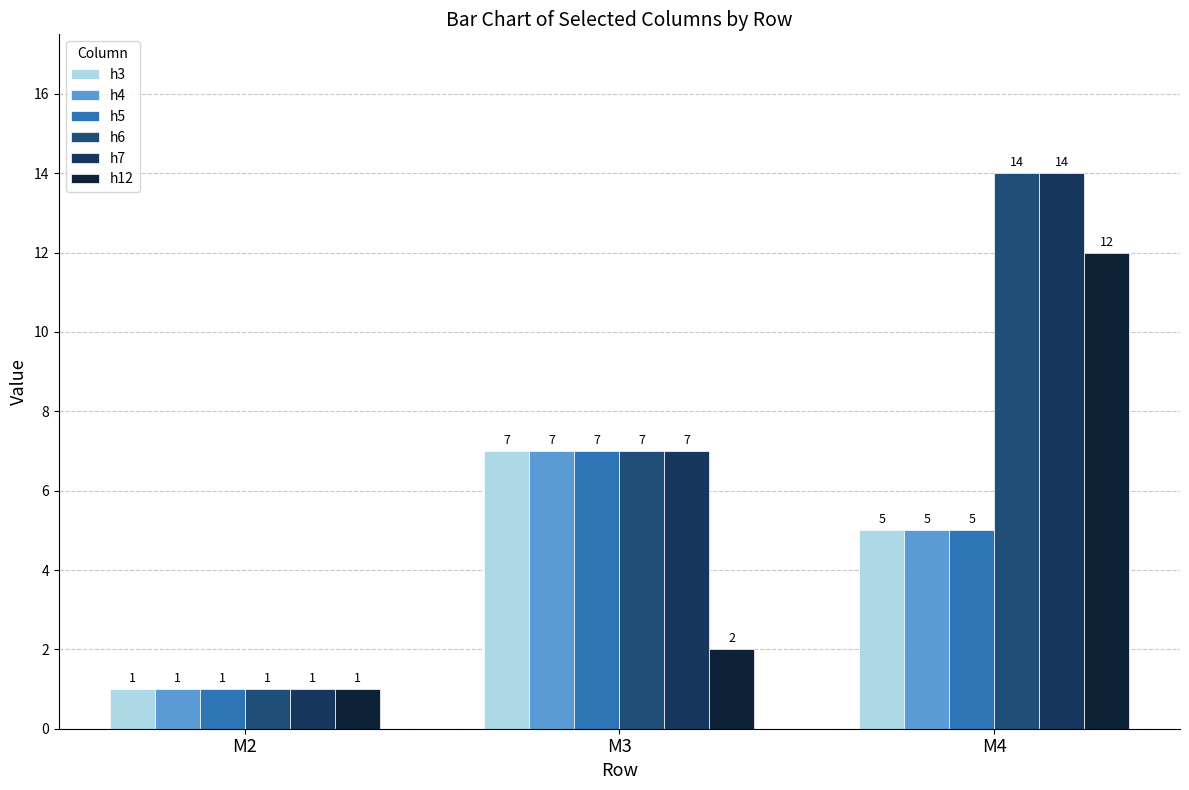

Rank the series at M3 from highest to lowest value.

h3, h4, h5, h6, h7, h12